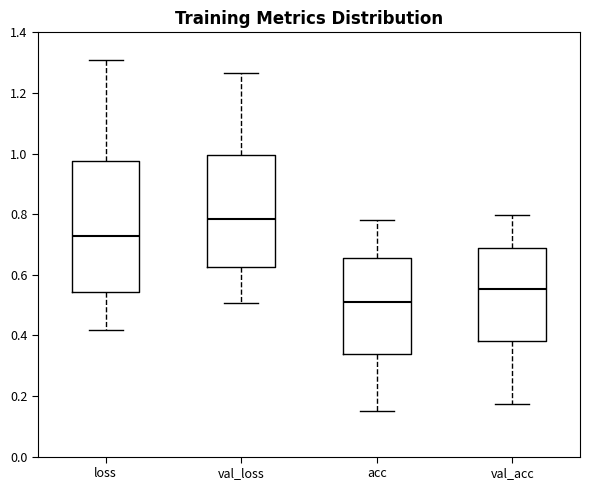

Where does the lower whisker of the box for acc end on the y-axis? The values are not printed on the chart, so give them approximately, as read against the axis.

0.14